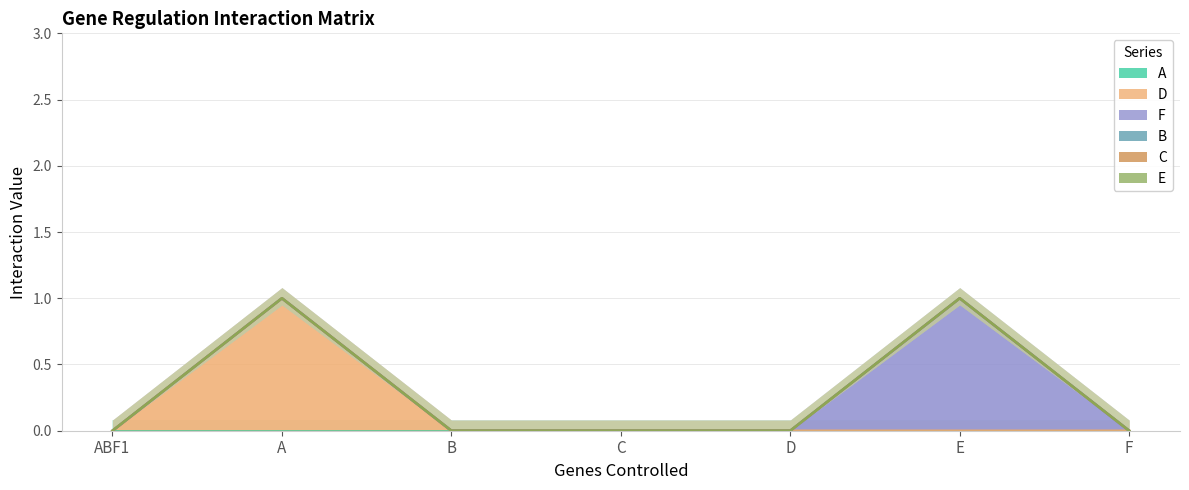

Is it true that D equals 0 at A?

False